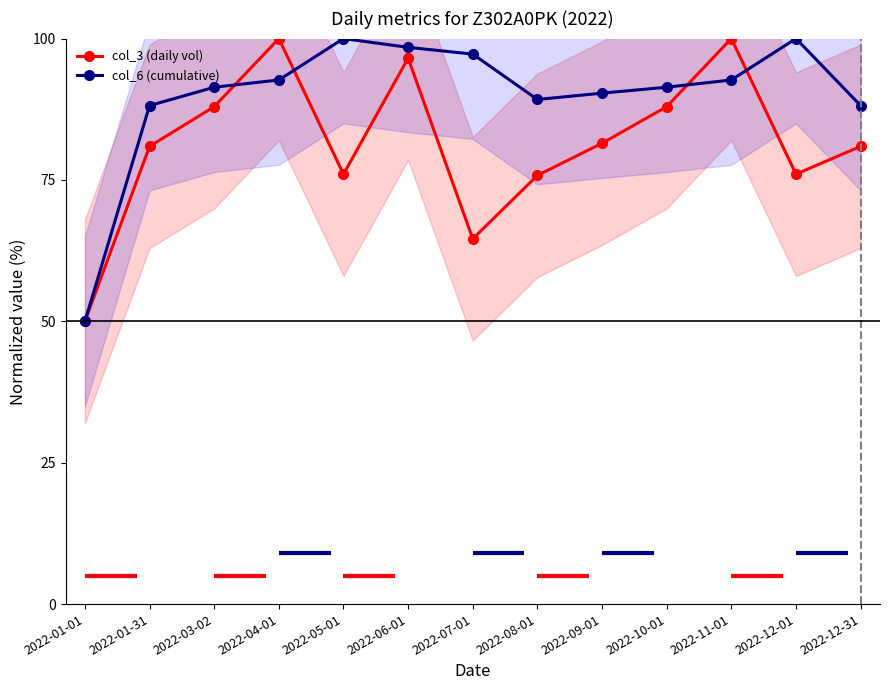

Between which two adjacent categories do col_3 (daily vol) and col_6 (cumulative) first intersect?

2022-03-02 and 2022-04-01